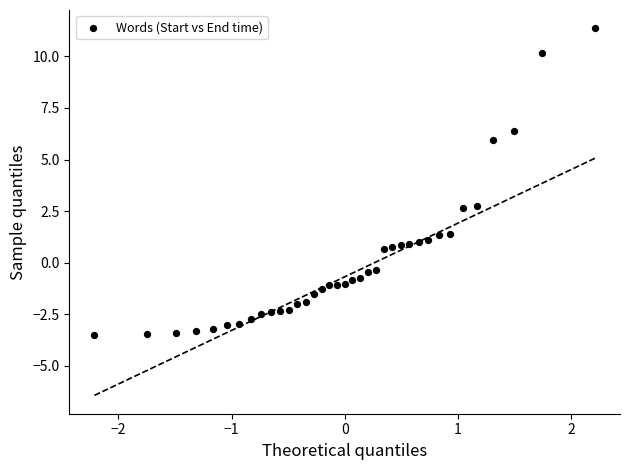

What is the range of Y values (max minus min)?

14.9